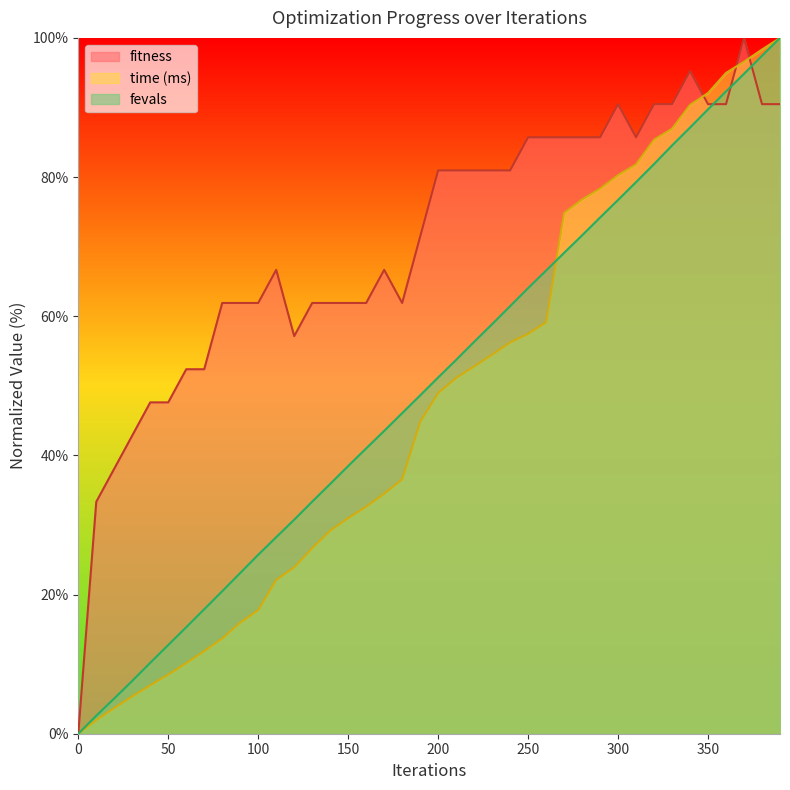

How many positive values does the time_ms series have?

39